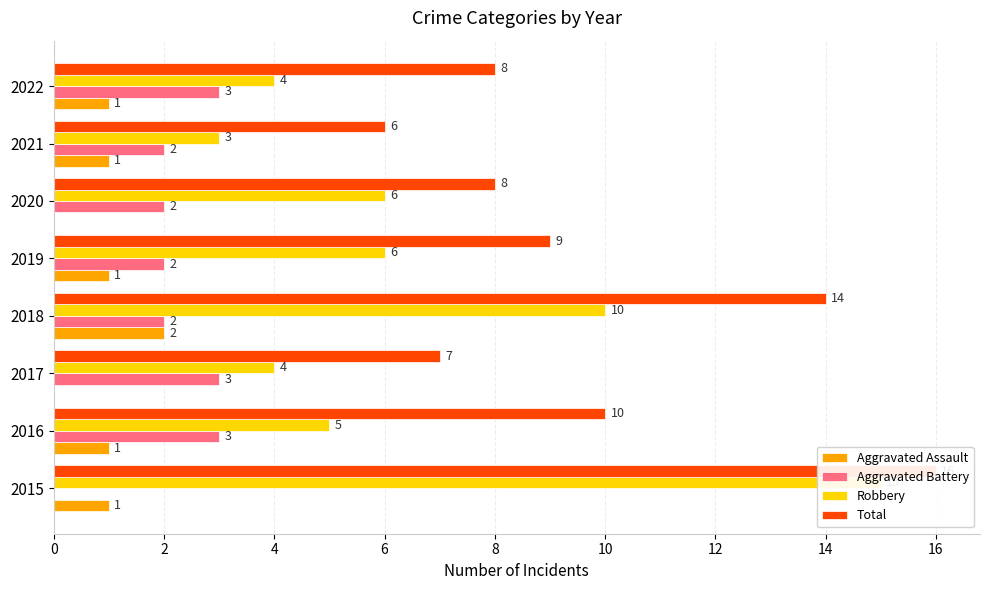

What is the difference between the maximum and minimum values in the Robbery series?

12